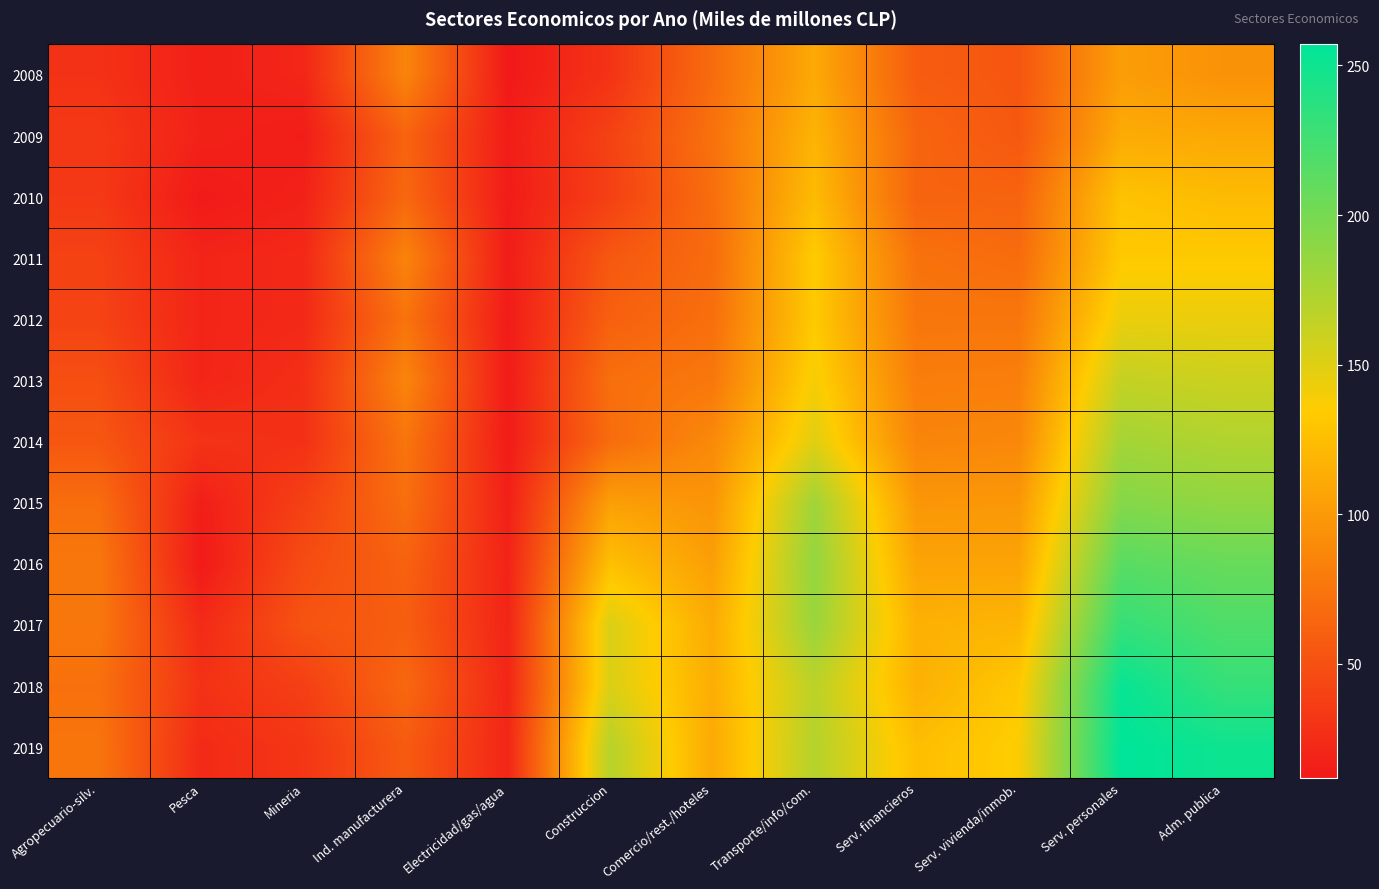

Count the number of data series in this chart.

12